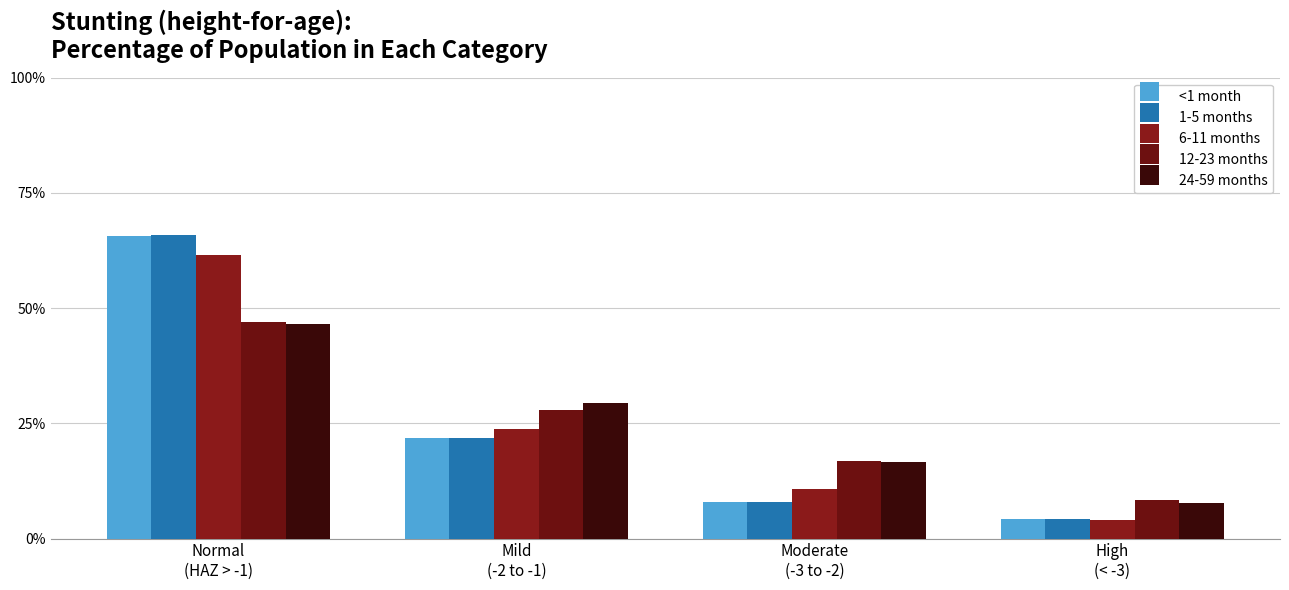

Are the bars grouped side by side (vs. stacked)?

Yes